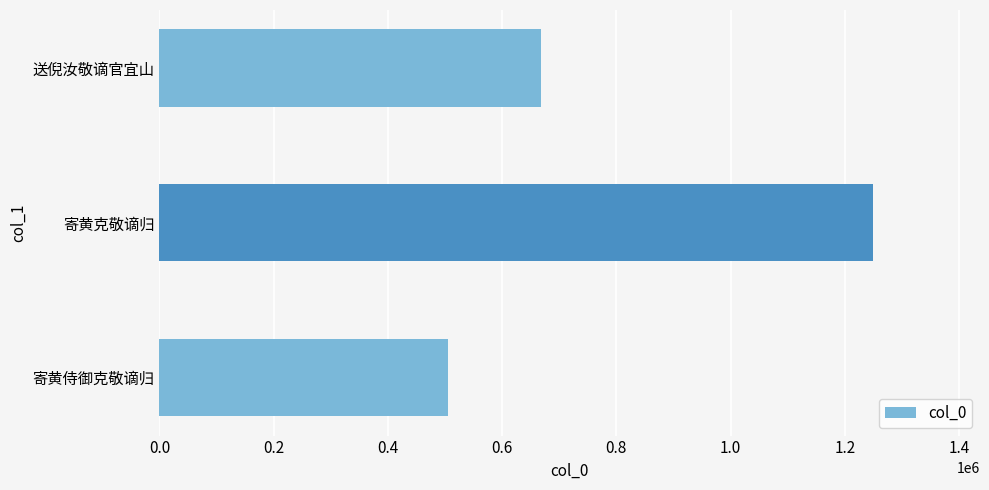

Reading bottom to top, transcribe all the data shown in this chart.

506027	1249379	667328